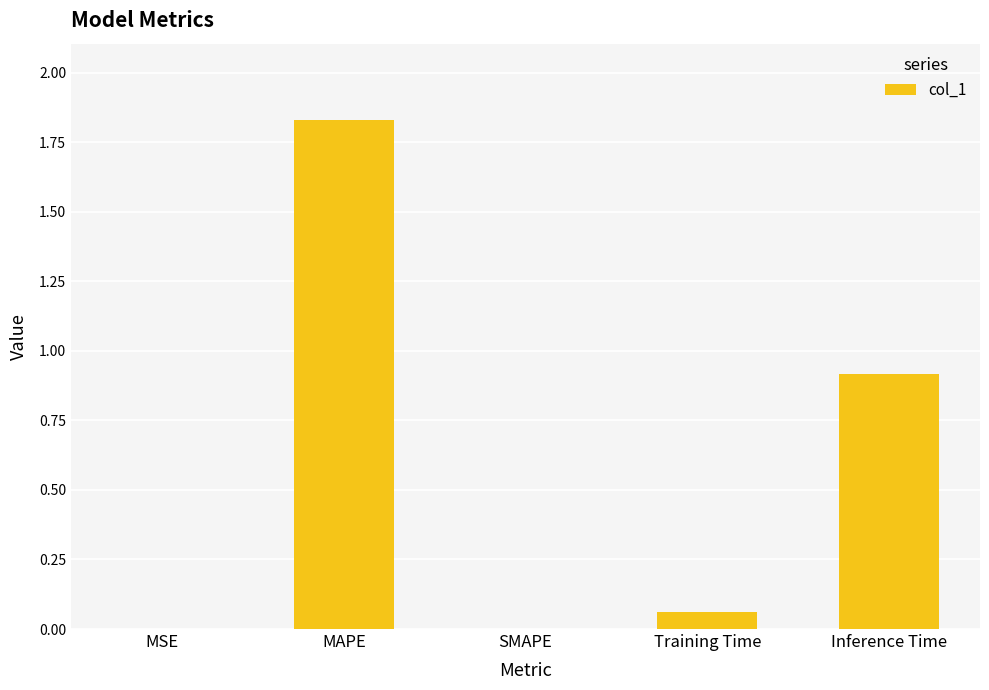

Which category has the highest value across all series?

MAPE